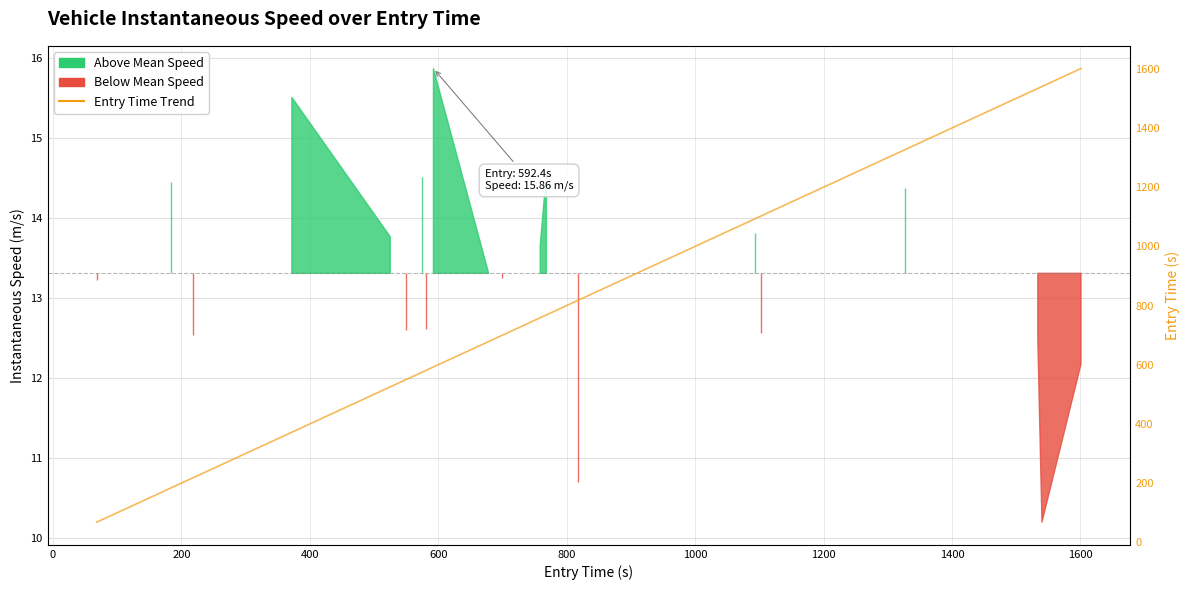

Is it true that the value at 1800 is 909.7?

False